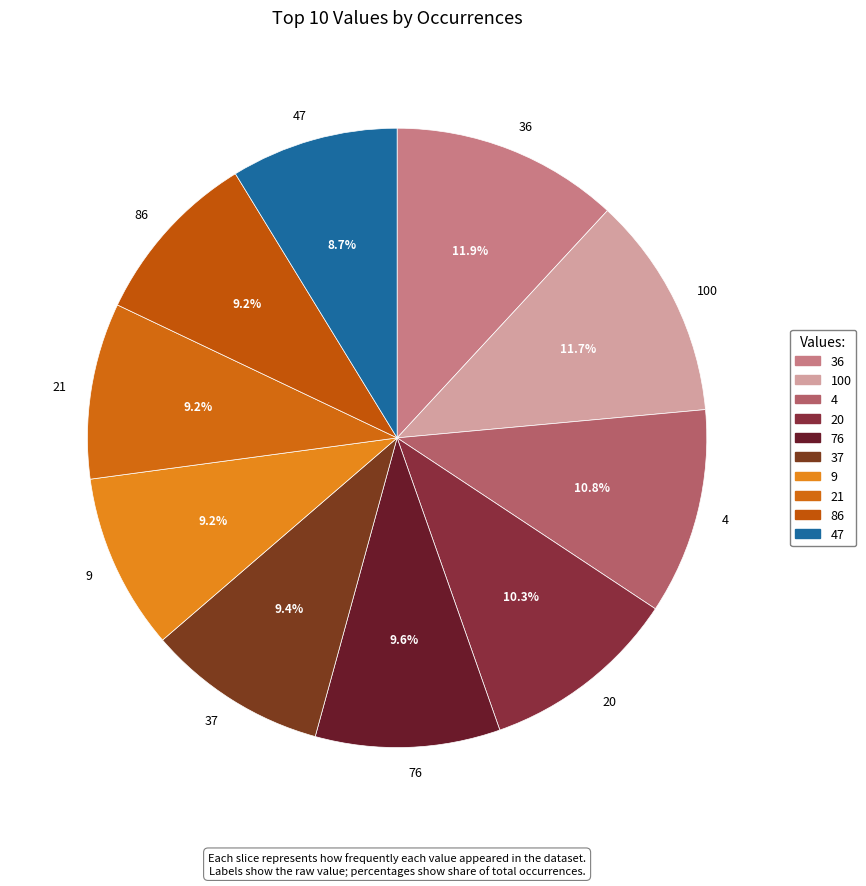

How much of the chart is everything except 76?

90.4%